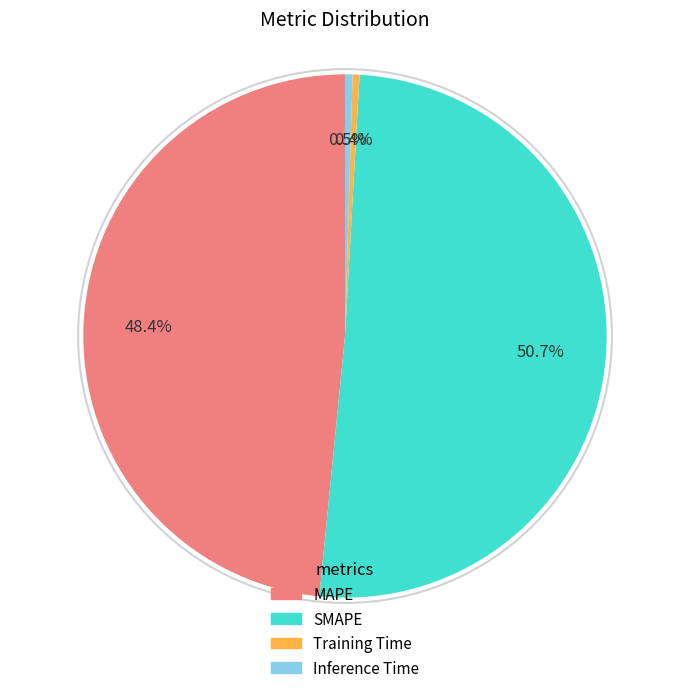

Which category accounts for the majority?

SMAPE